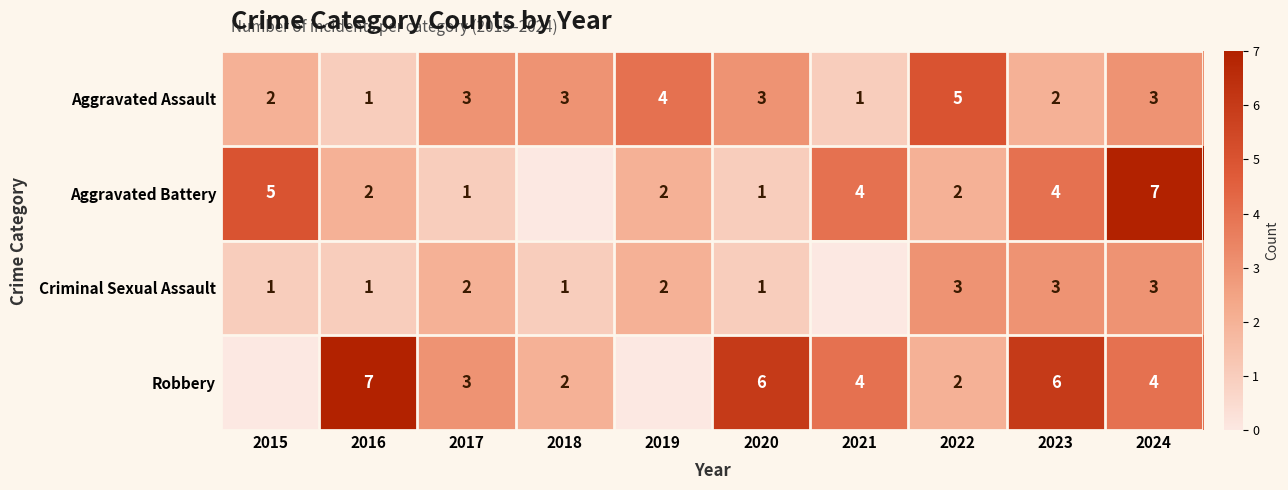

The Criminal Sexual Assault series shows 0 at 2020. True or false?

False